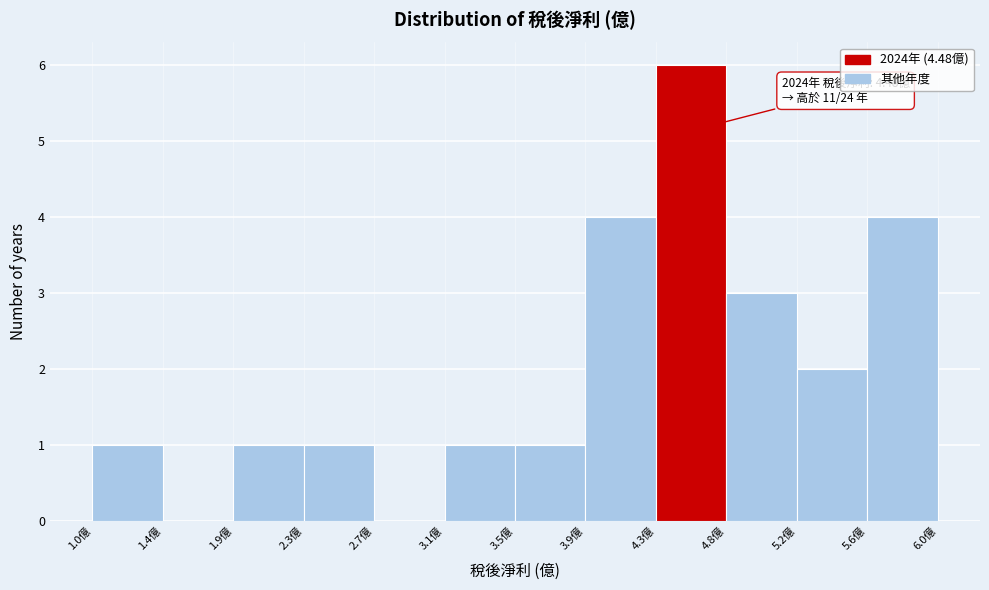

Over which range of the x-axis is the bar tallest?

4.340 to 4.755